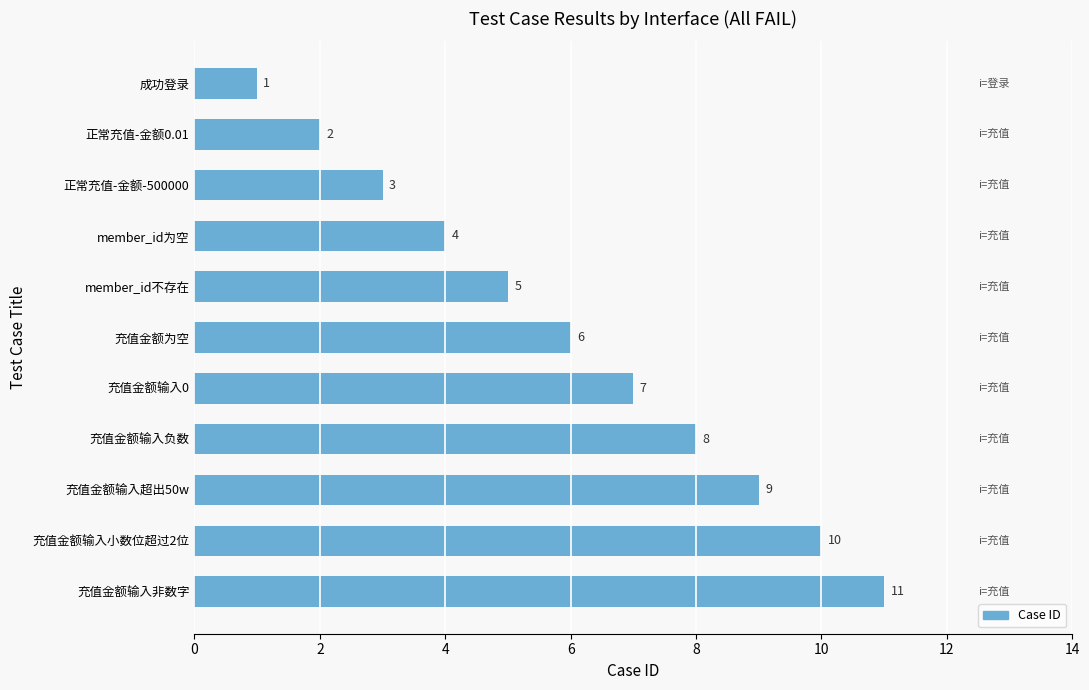

List the labels in order of value, smallest first.

成功登录, 正常充值-金额0.01, 正常充值-金额-500000, member_id为空, member_id不存在, 充值金额为空, 充值金额输入0, 充值金额输入负数, 充值金额输入超出50w, 充值金额输入小数位超过2位, 充值金额输入非数字